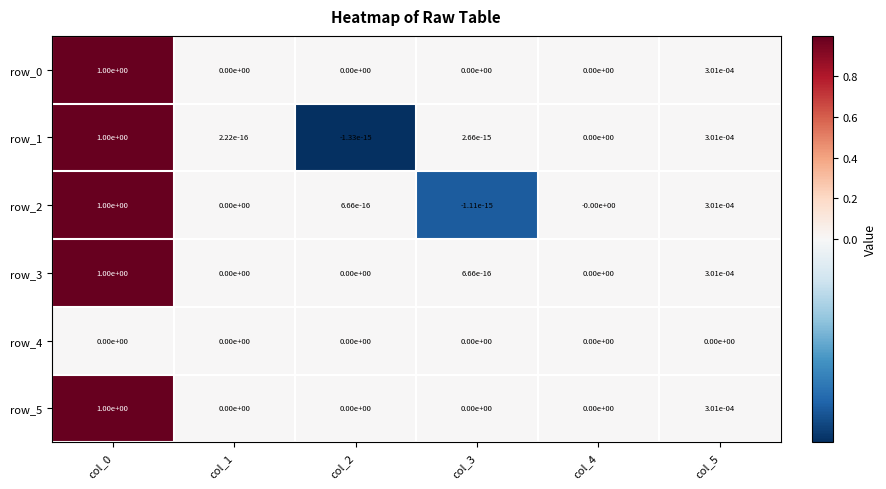

The row_2 series shows -0.0 at col_4. True or false?

True